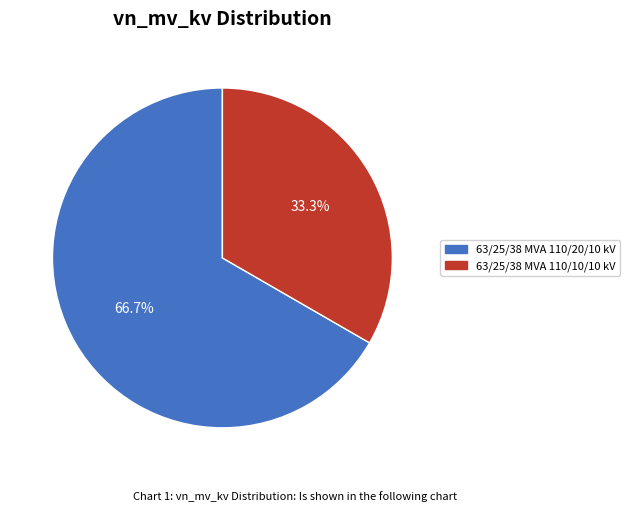

How many slices are in this pie chart?

2